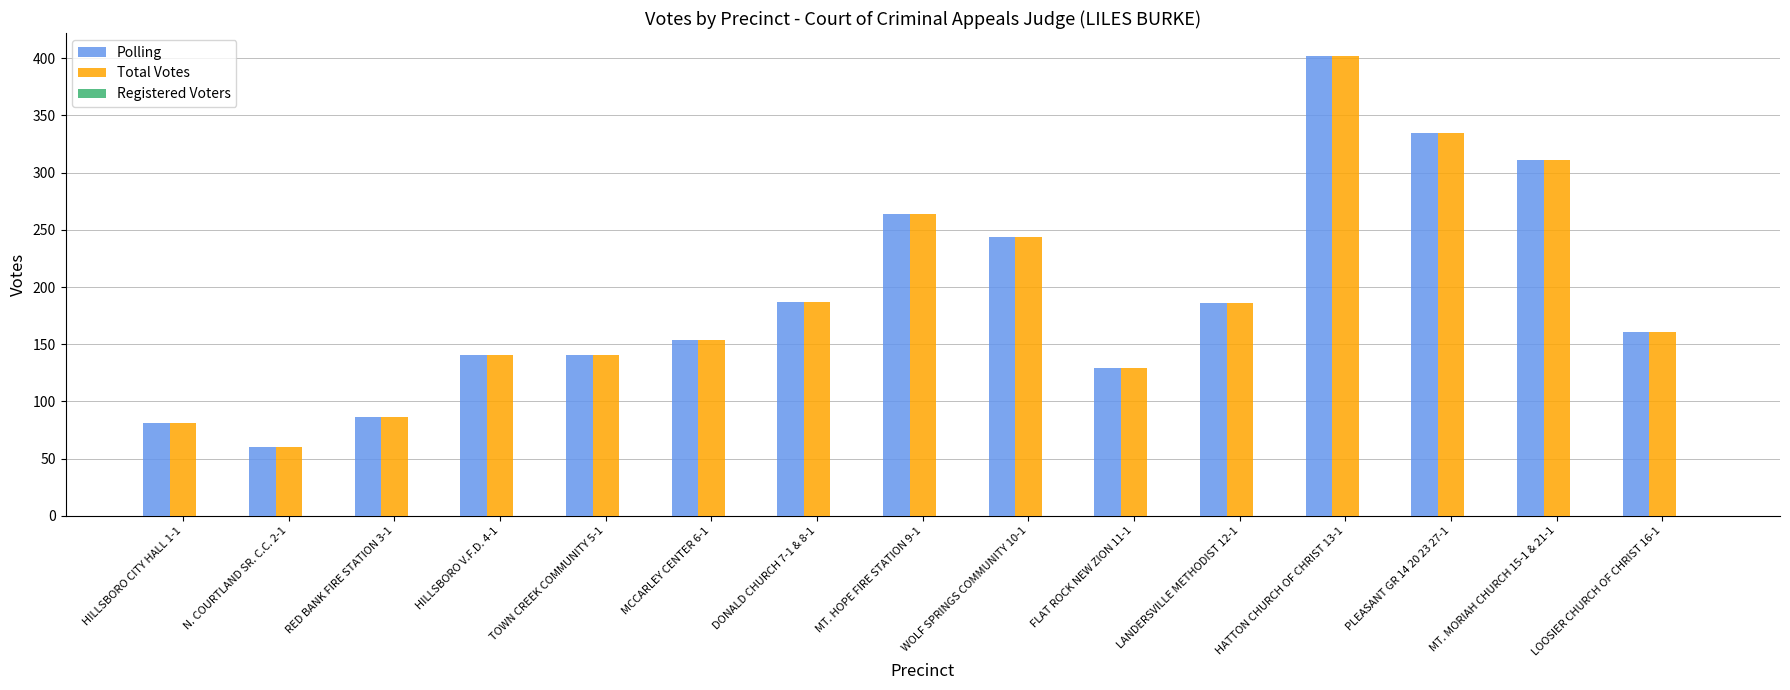

What value does the Polling series have at MCCARLEY CENTER 6-1, to the nearest 5?

155